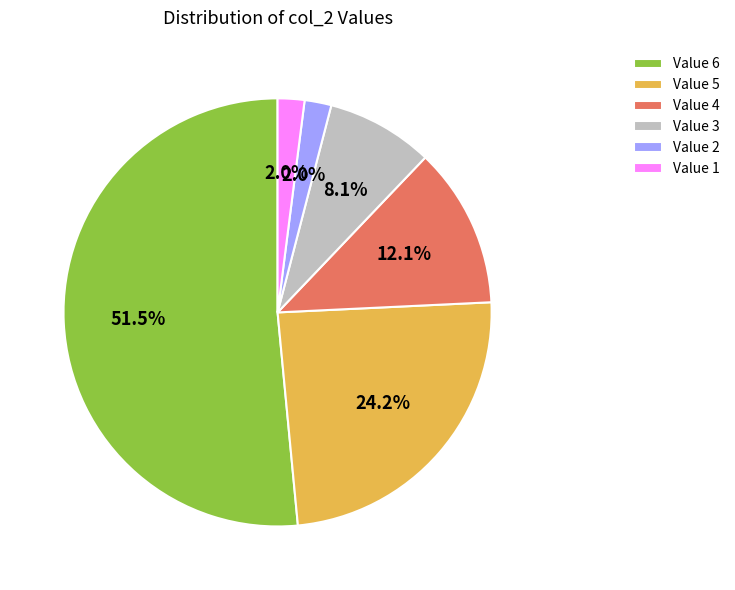

True or false: Value 4 accounts for 25% of the total.

False